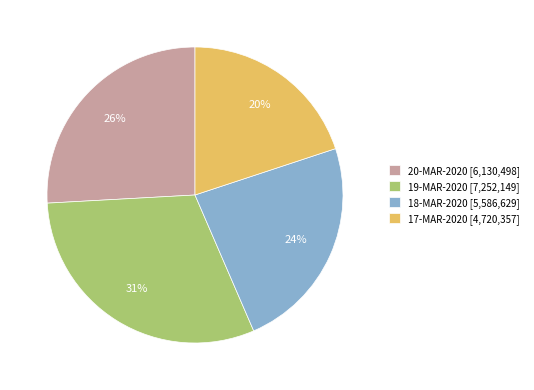

How many segments does this pie chart have?

4